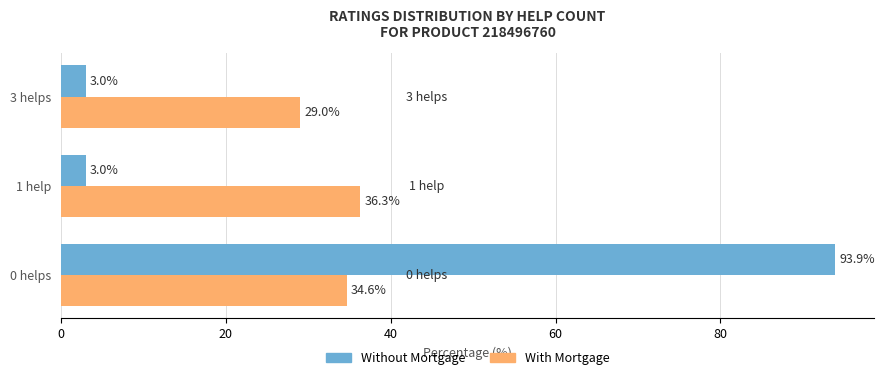

Rank the series by their maximum value, from highest to lowest.

Without Mortgage, With Mortgage